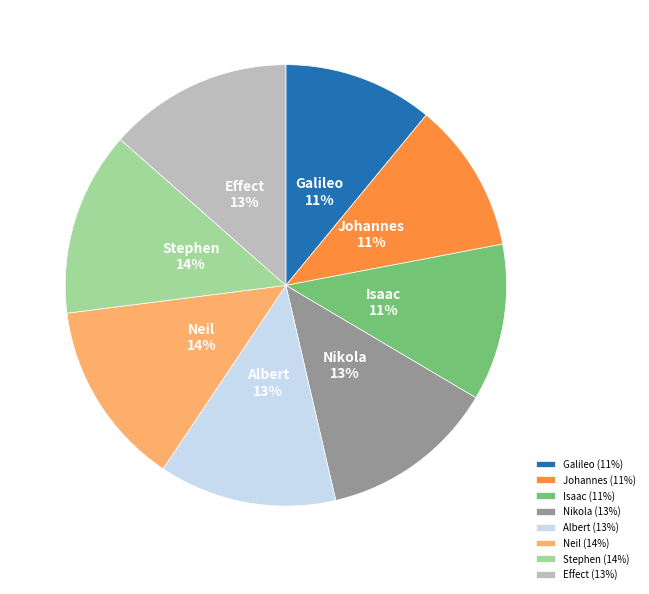

To the nearest percent, what portion does Albert represent?

13%